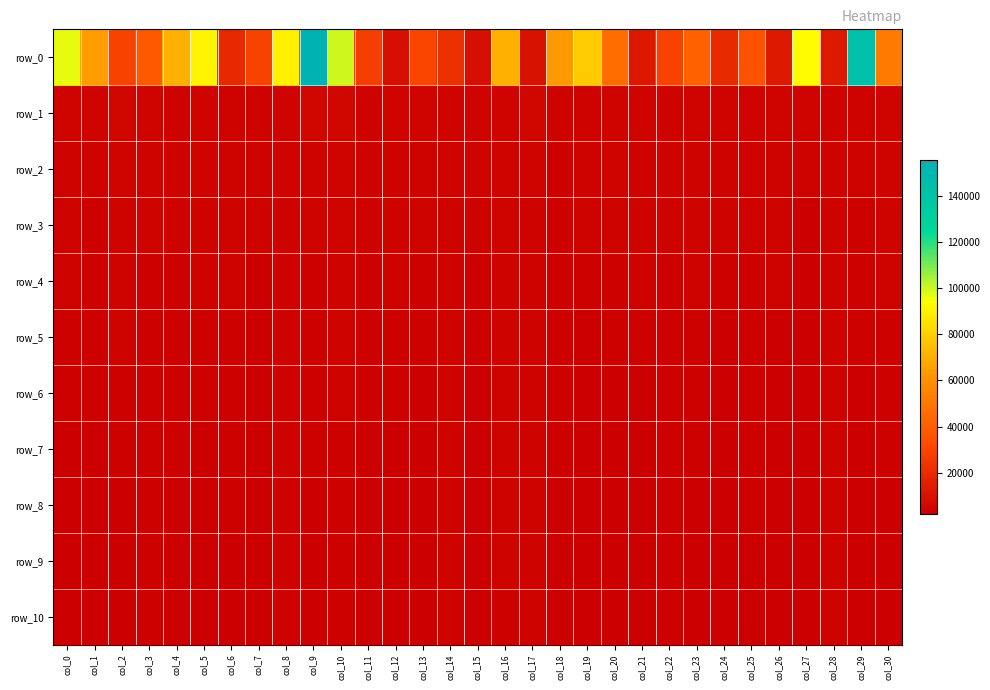

What is the difference between the highest and lowest values at col_17?

6453.9